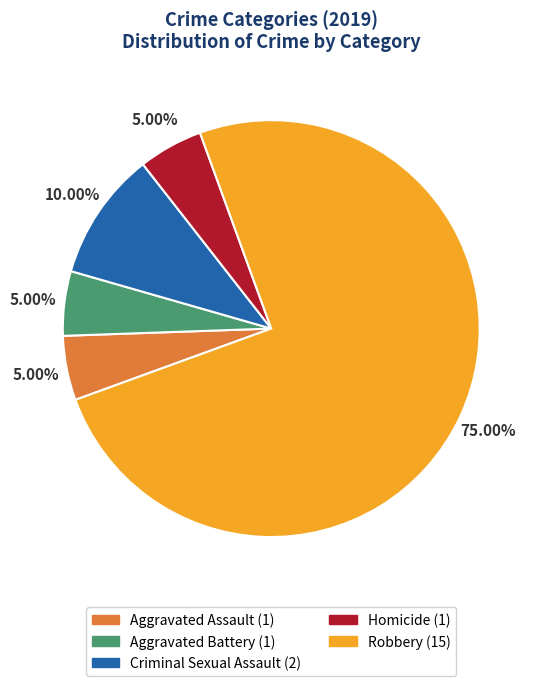

To the nearest percent, what is the average slice percentage?

20%